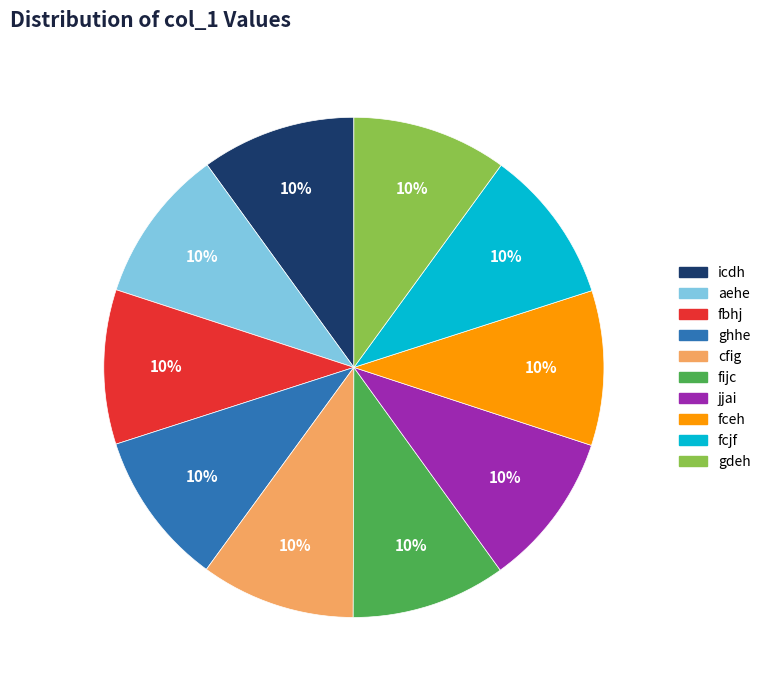

Is there a majority slice in this chart?

No